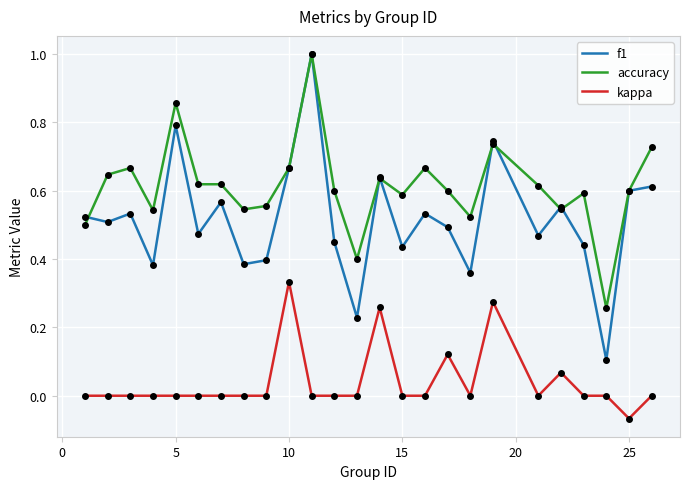

Which series has the largest range (max minus min)?

f1